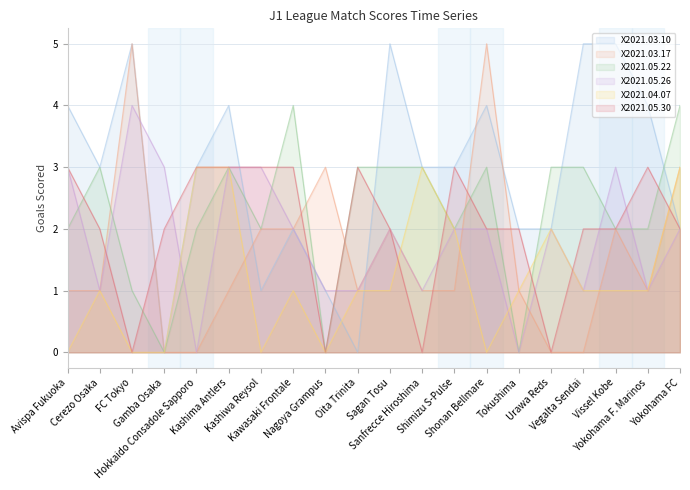

At which label is X2021.05.22 closest to 2?

Avispa Fukuoka